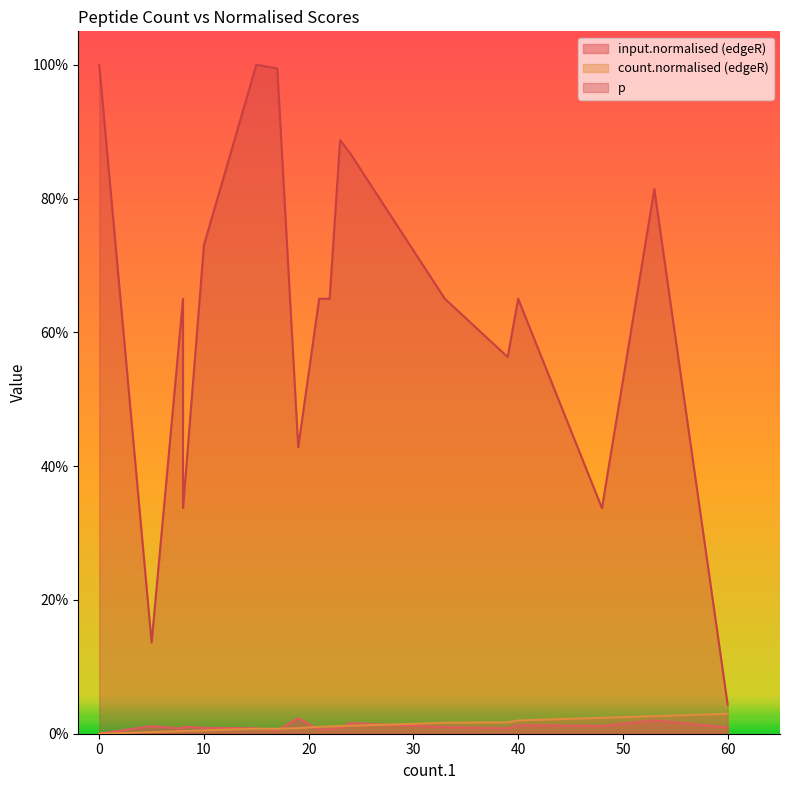

True or false: count.normalised (edgeR) and p cross at least once.

False